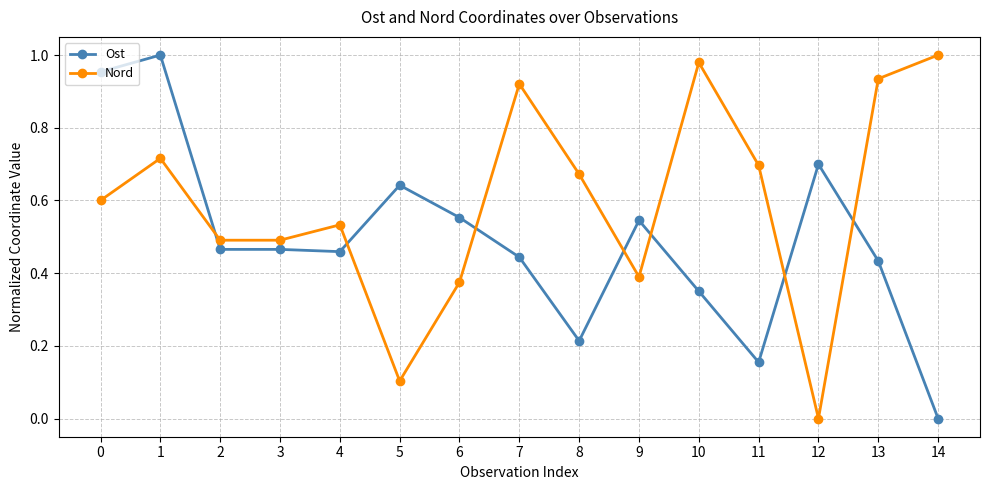

Which series ends up on top after the final intersection of Nord and Ost?

Nord